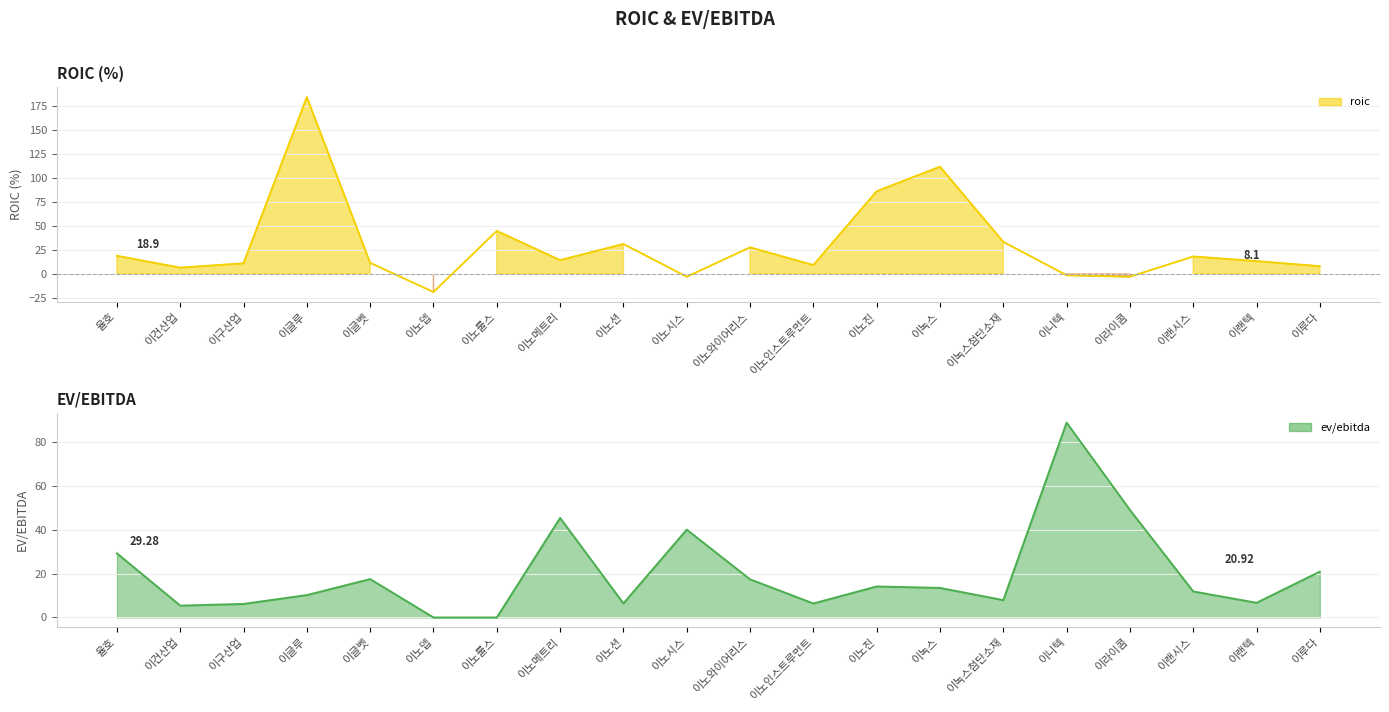

What is the maximum value shown in the chart?

183.9